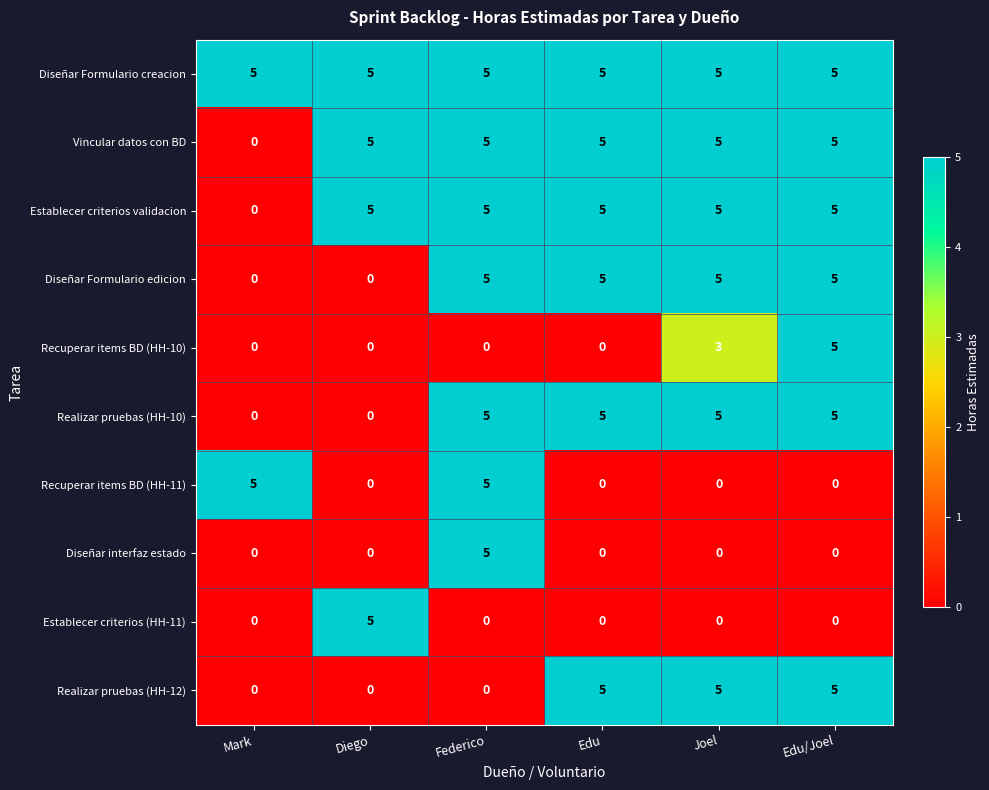

What is the maximum value for Vincular datos con BD?

5